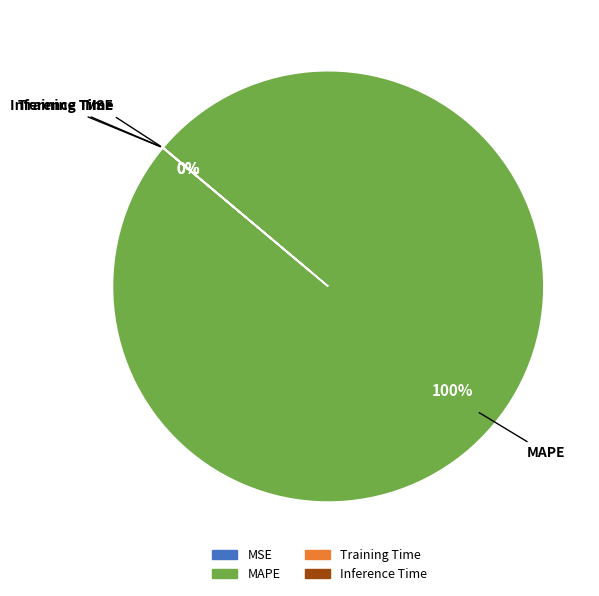

Does MAPE represent more than half of the total?

Yes